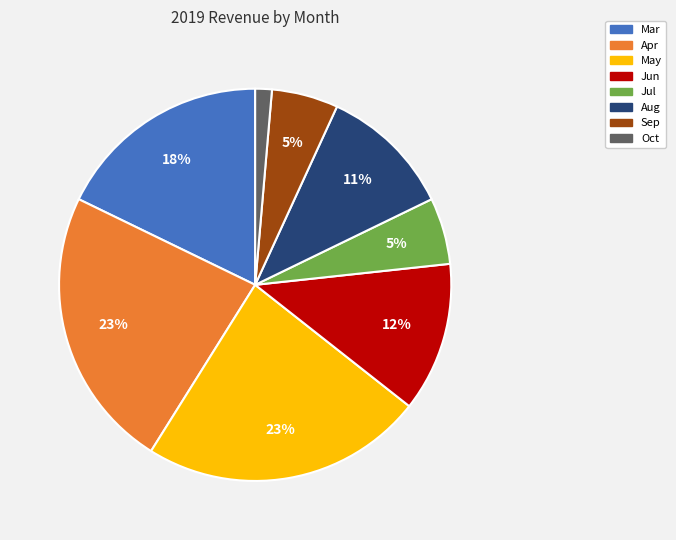

Which has a higher value, Oct or May?

May